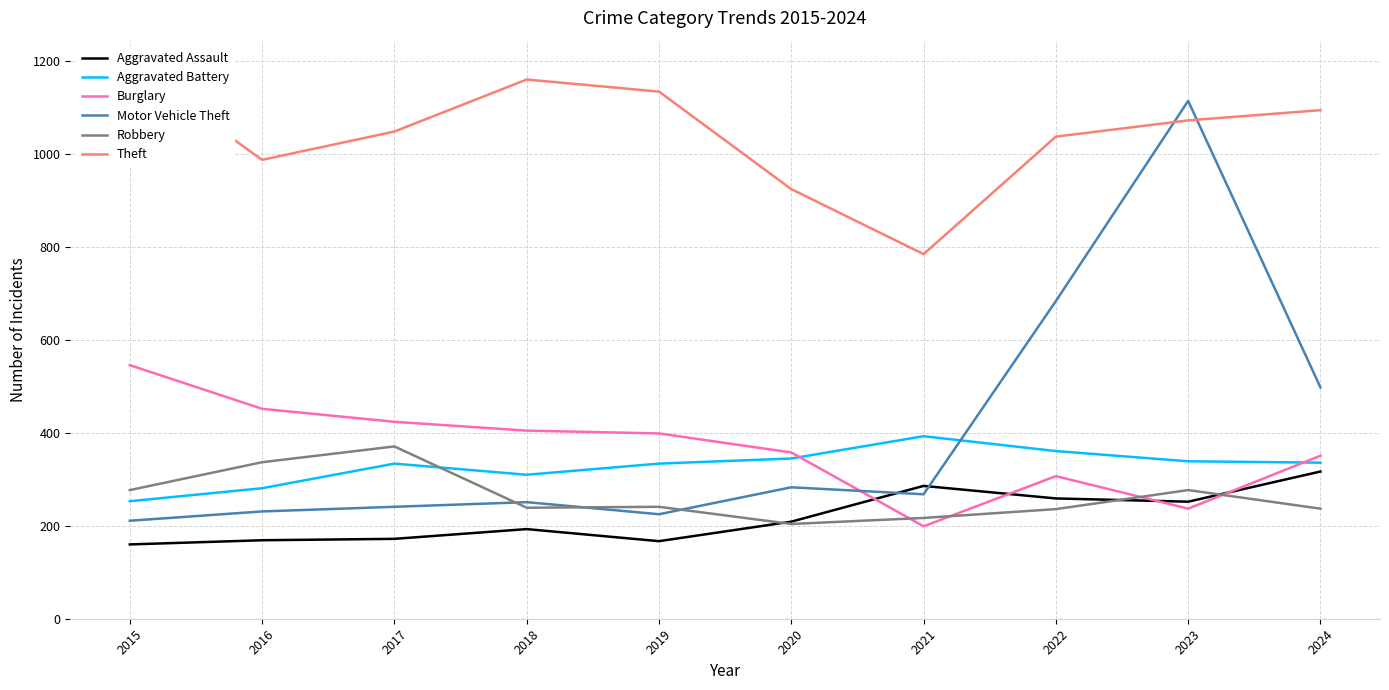

The value of Aggravated Assault at 2023 is 252. True or false?

True